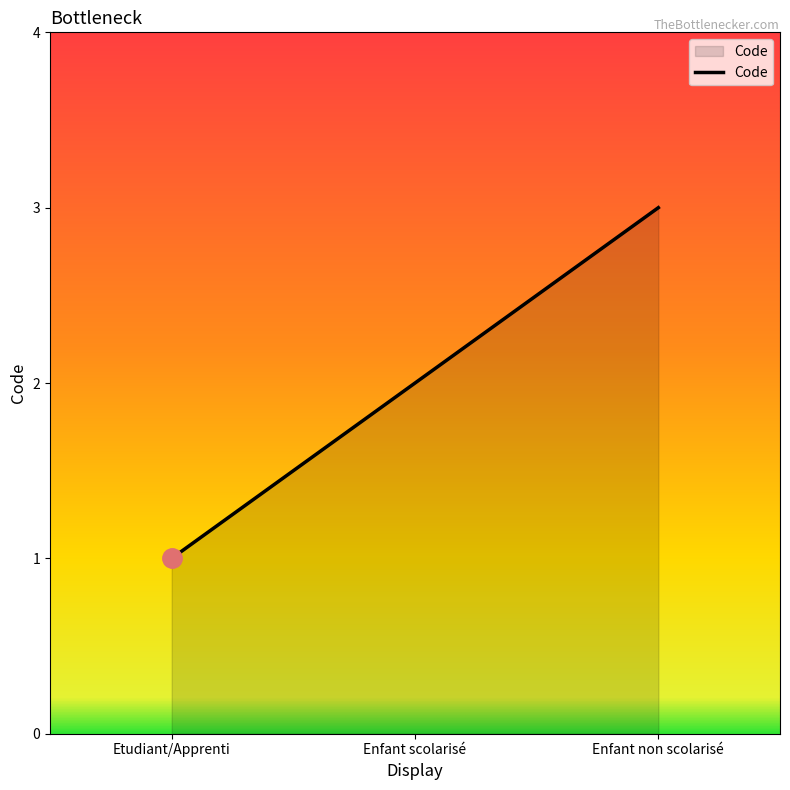

Reading left to right, list all the values displayed in this chart.

Etudiant/Apprenti=1	Enfant scolarisé=2	Enfant non scolarisé=3